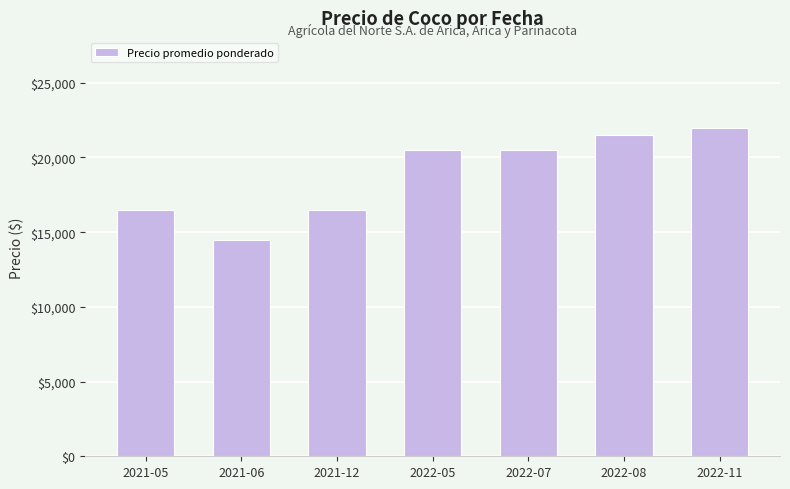

Between 2022-08 and 2022-11, which is larger?

2022-11